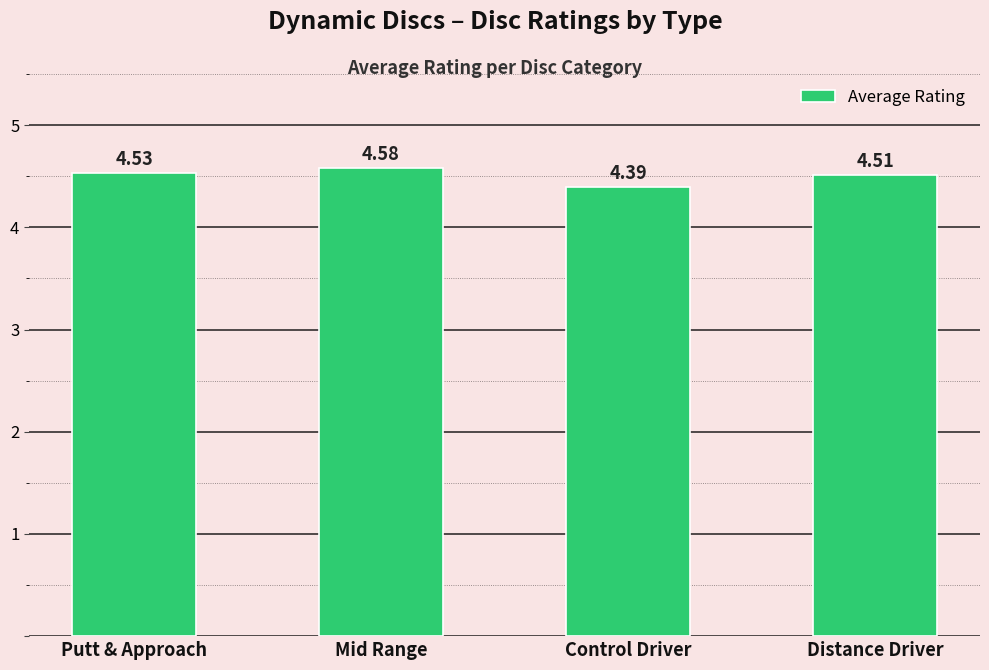

Which has a higher value, Control Driver or Mid Range?

Mid Range